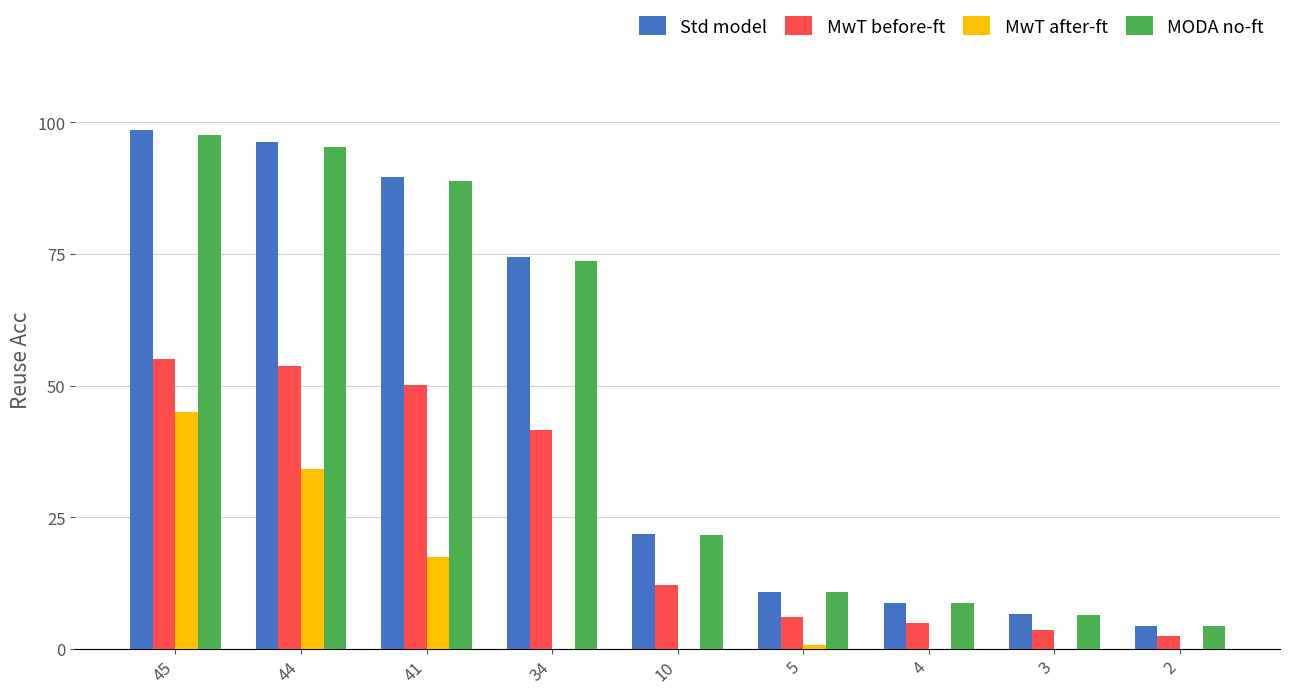

What is the maximum value for MwT after-ft?

45.0